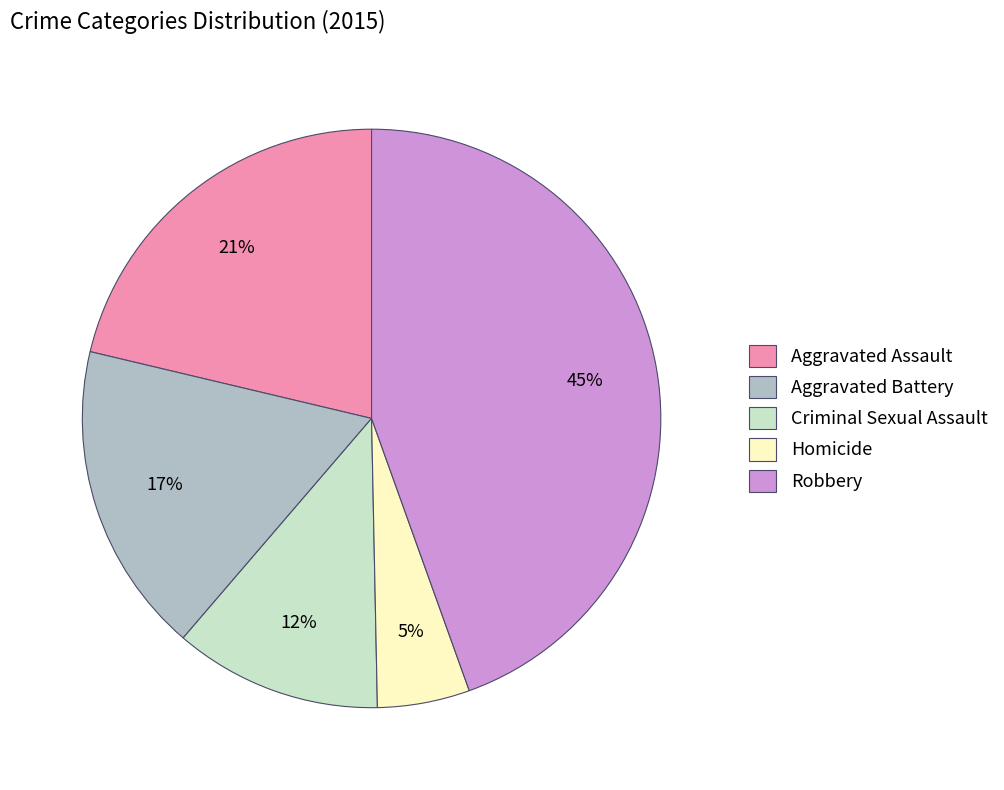

Is Robbery the majority of the pie?

No